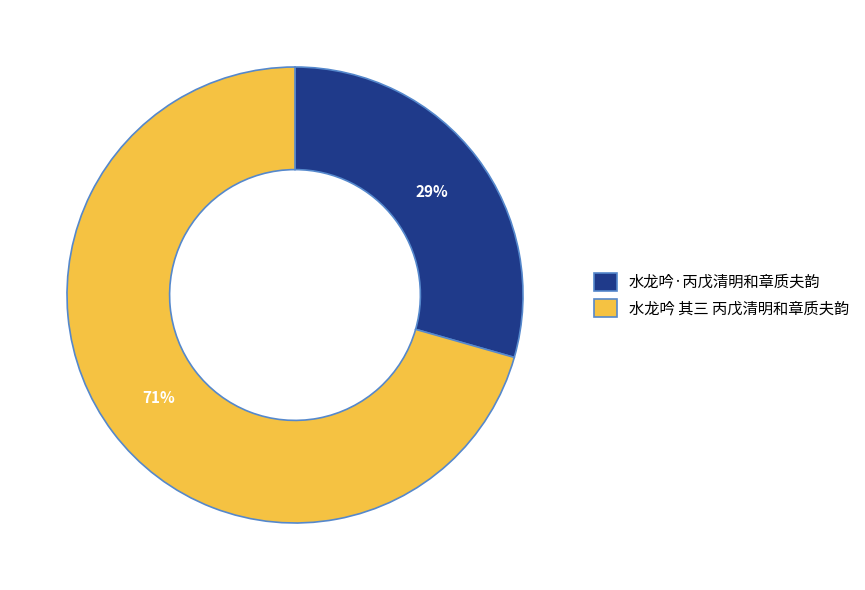

Which slice is the smallest?

水龙吟·丙戊清明和章质夫韵